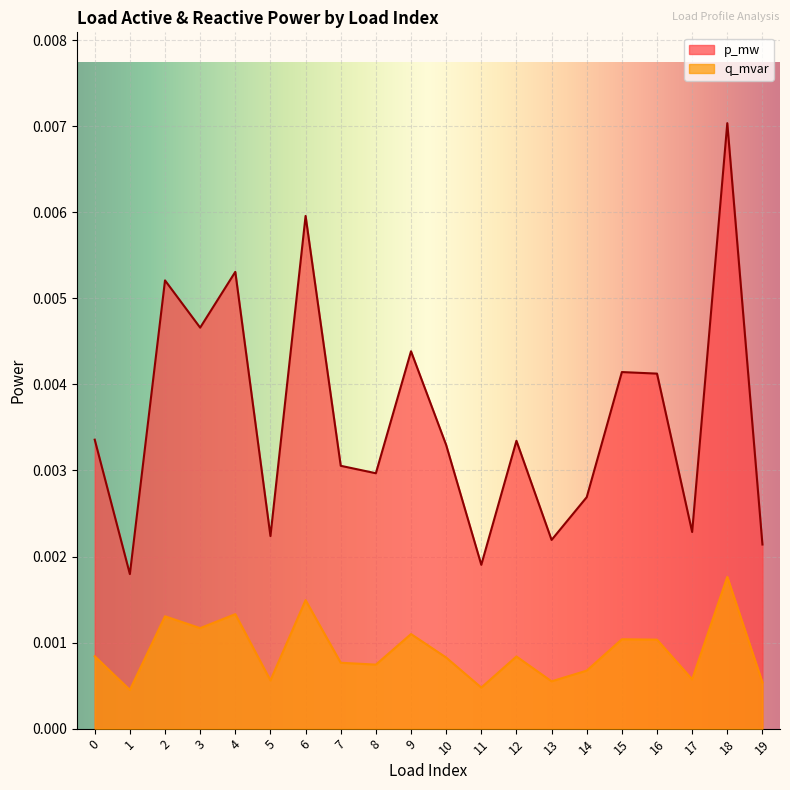

Which series has the largest range (max minus min)?

p_mw